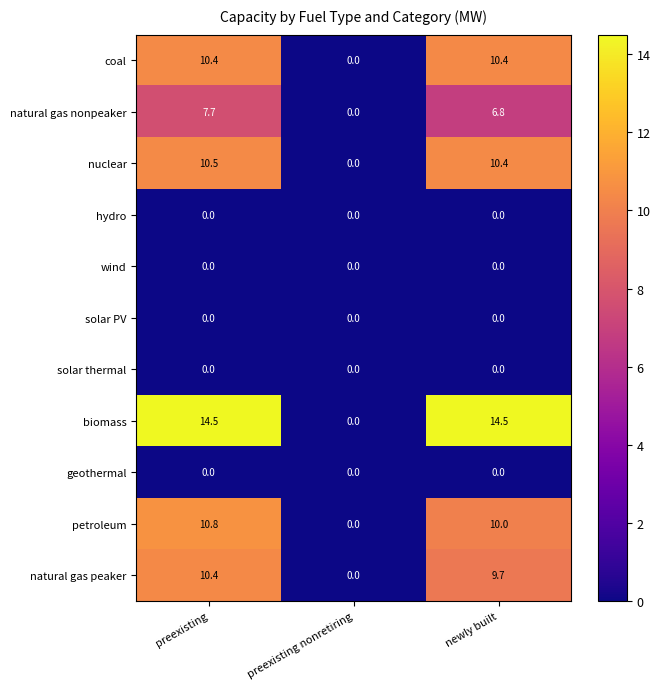

What is the greatest value displayed?

14.5